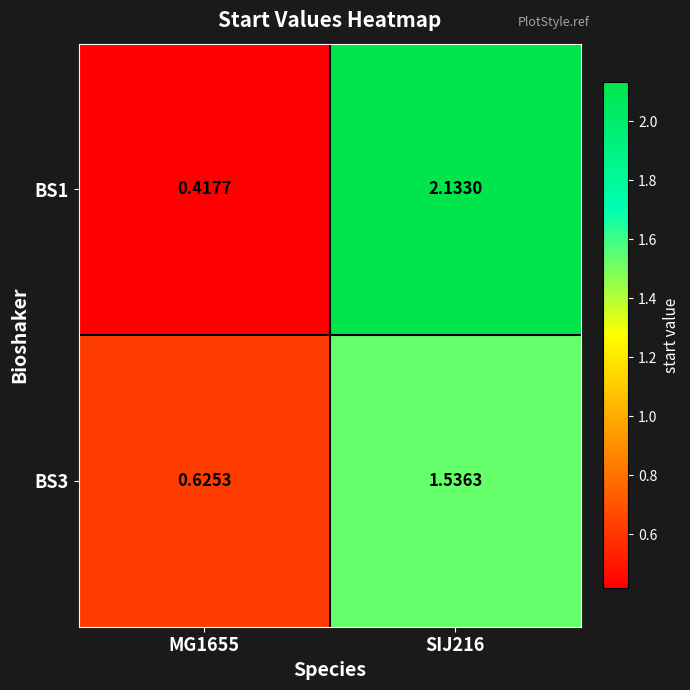

What is the minimum value shown in the chart?

0.4